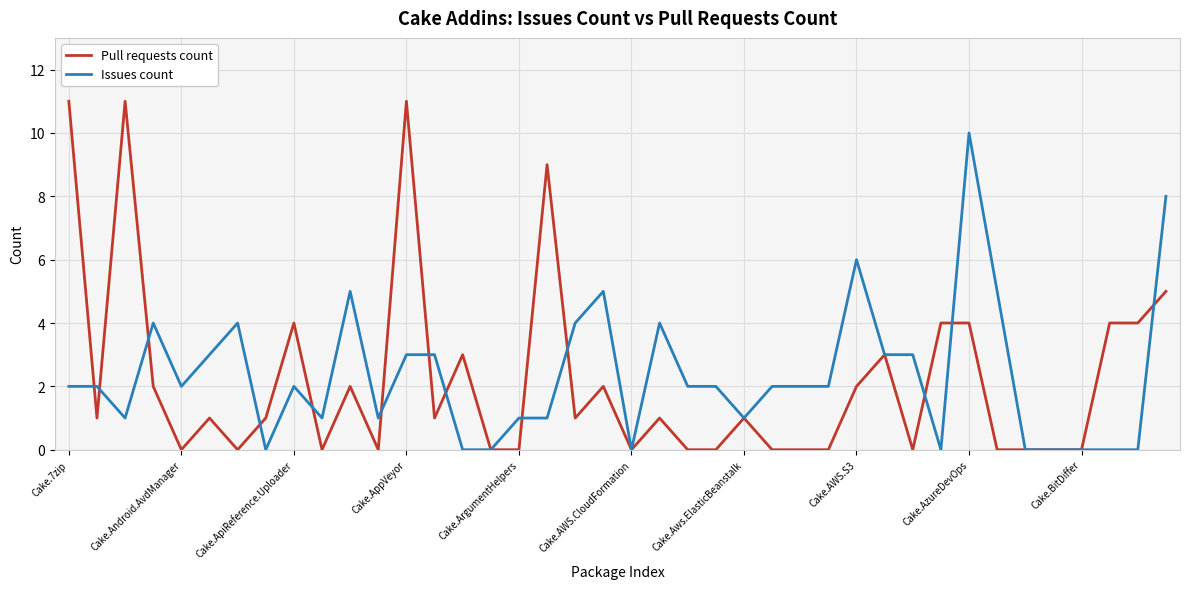

Rank the series by their maximum value, from highest to lowest.

Pull requests count, Issues count